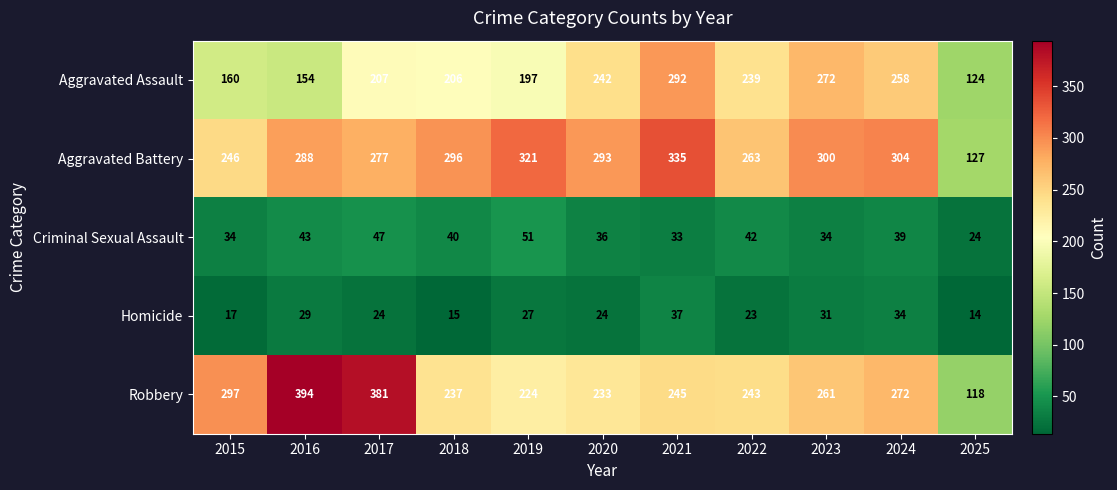

What is the maximum value for Aggravated Battery?

335